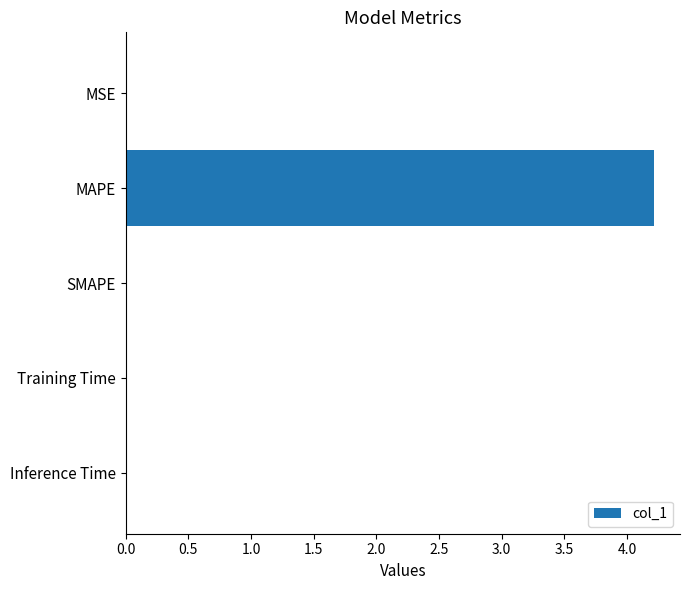

True or false: the data shows 0.0 at MSE.

True